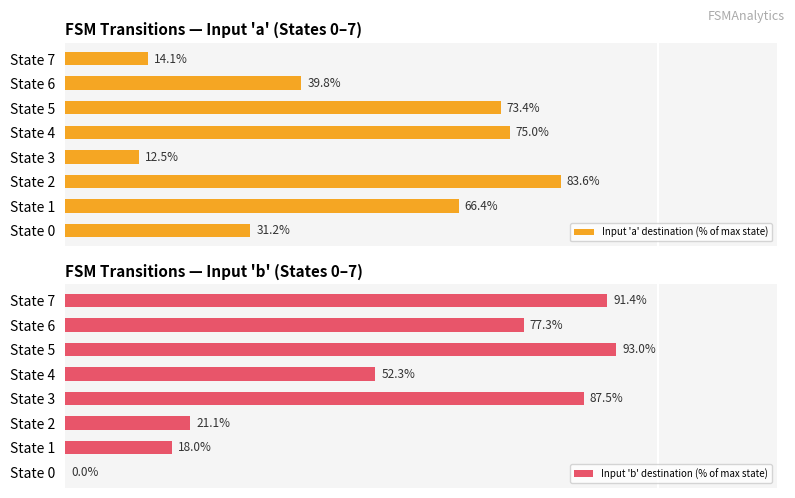

Rank the categories by Input 'a' destination (% of max state) value from lowest to highest.

State 3, State 7, State 0, State 6, State 1, State 5, State 4, State 2